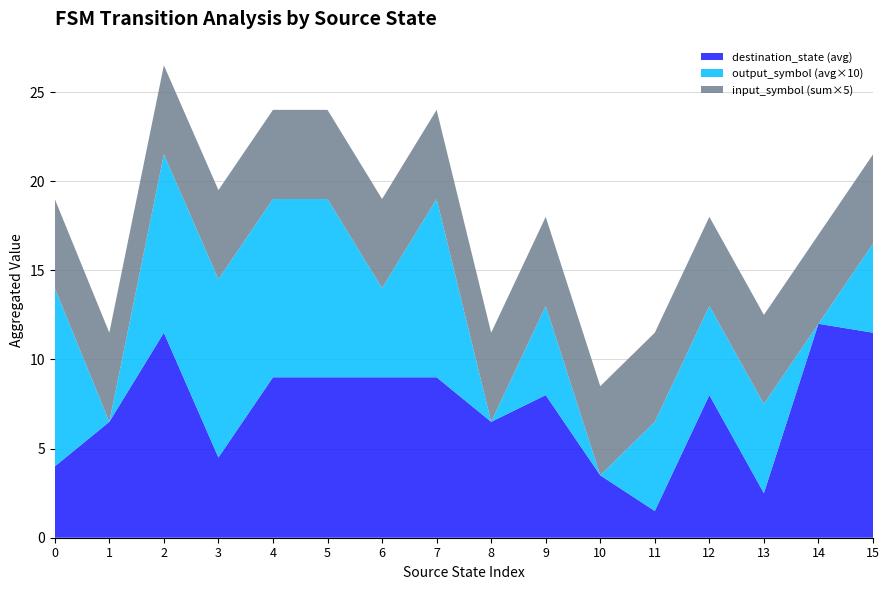

Reading left to right, transcribe all the data shown in this chart.

source_state: 0	0	1	1	2	2	3	3	4	4	5	5	6	6	7	7	8	8	9	9	10	10	11	11	12	12	13	13	14	14	15	15
destination_state: 1	7	8	5	9	14	5	4	12	6	15	3	15	3	8	10	13	0	8	8	2	5	1	2	5	11	2	3	11	13	12	11
input_symbol_num: 0	1	0	1	0	1	0	1	0	1	0	1	0	1	0	1	0	1	0	1	0	1	0	1	0	1	0	1	0	1	0	1
output_symbol: 1	1	0	0	1	1	1	1	1	1	1	1	0	1	1	1	0	0	1	0	0	0	0	1	1	0	0	1	0	0	1	0